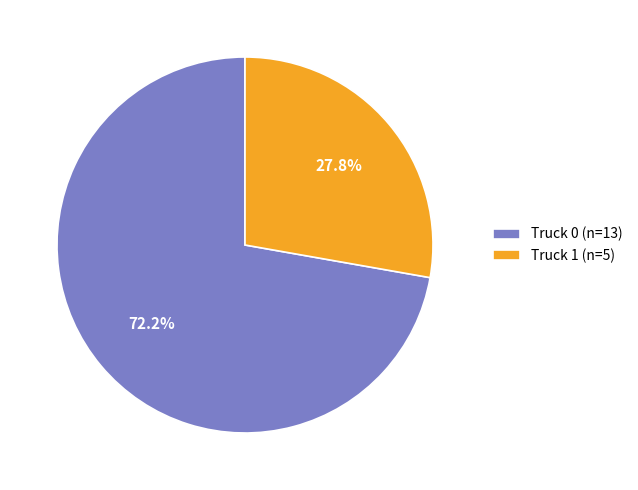

To the nearest percent, what is the difference between the Truck 1 and Truck 0 slice percentages?

44%